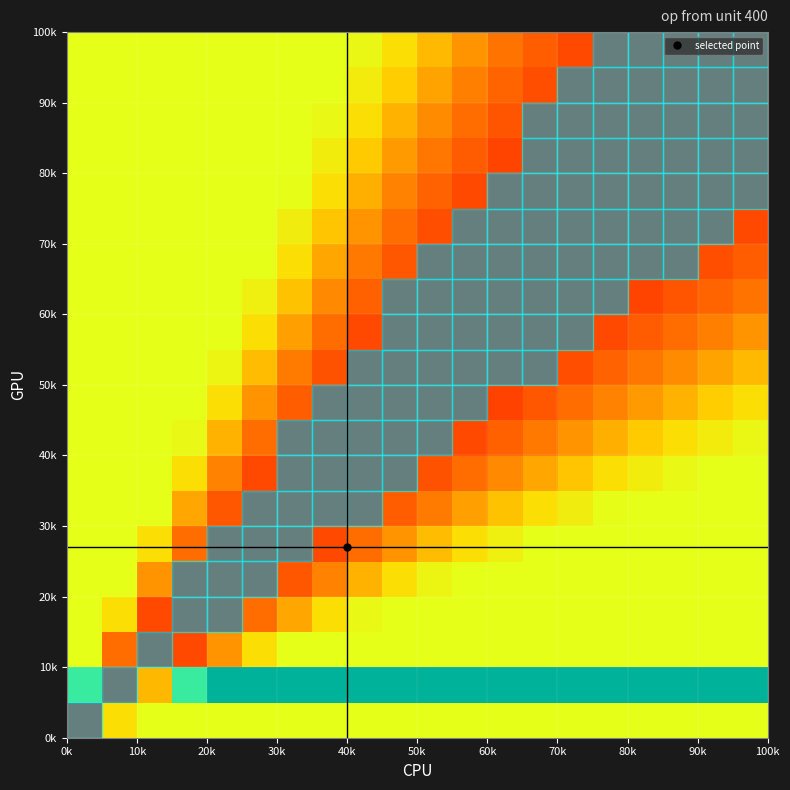

At how many categories does at least one series exceed 0?

20